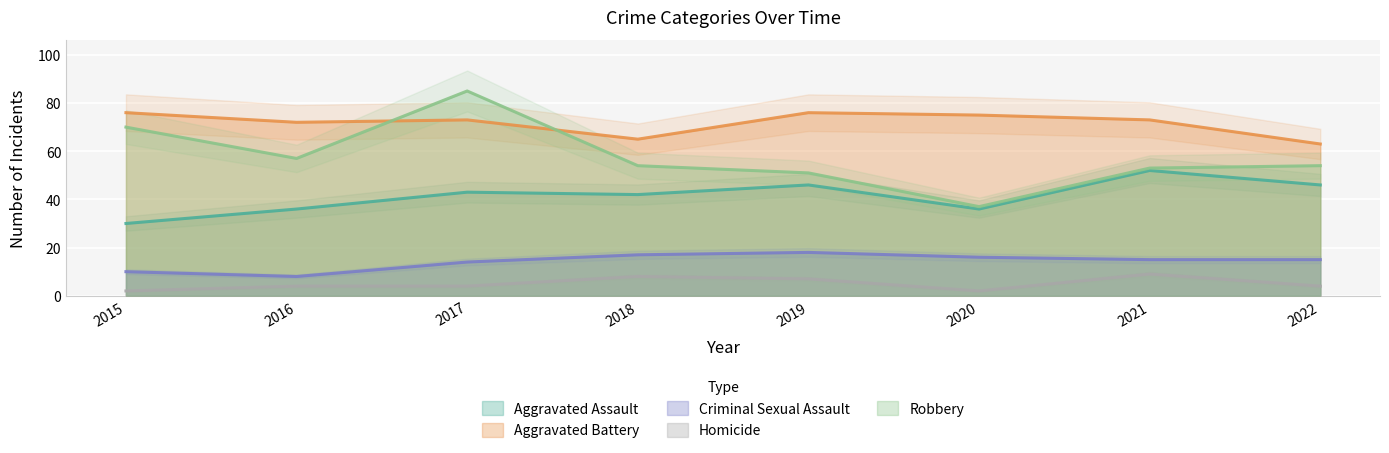

What is the spread (max minus min) of values at 2015?

74